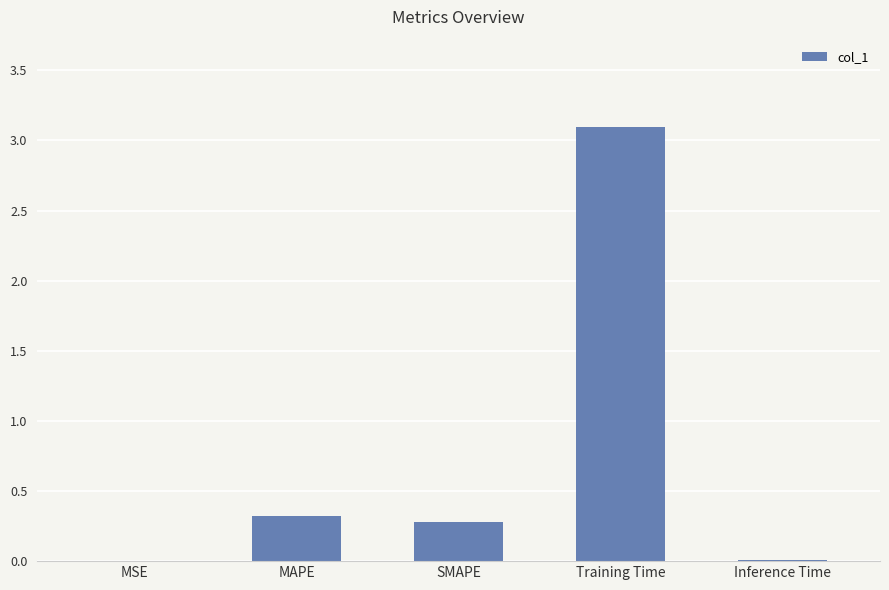

True or false: the data shows 0.0 at MSE.

True